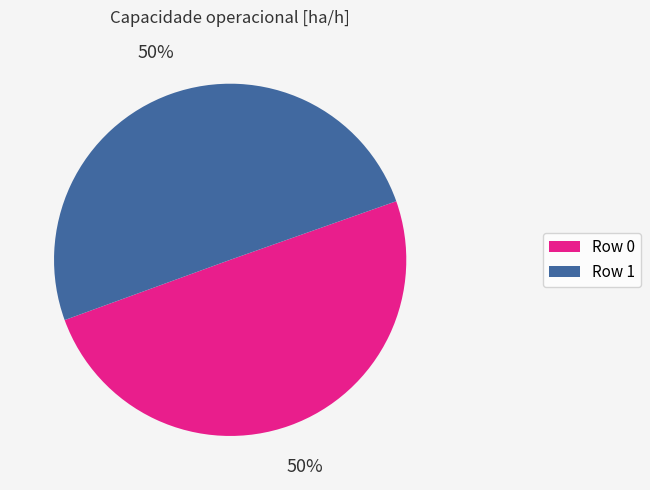

Approximately how many times larger is the value at Row 1 compared to Row 0?

1.0